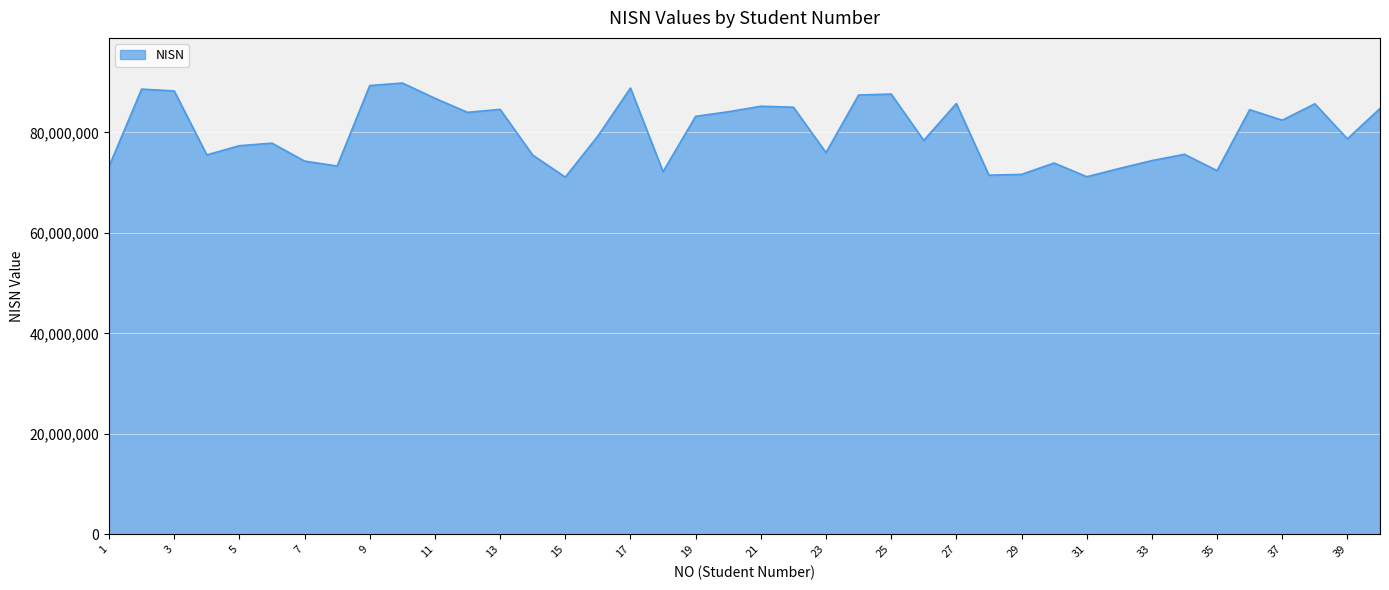

What is the smallest value displayed?

71112008